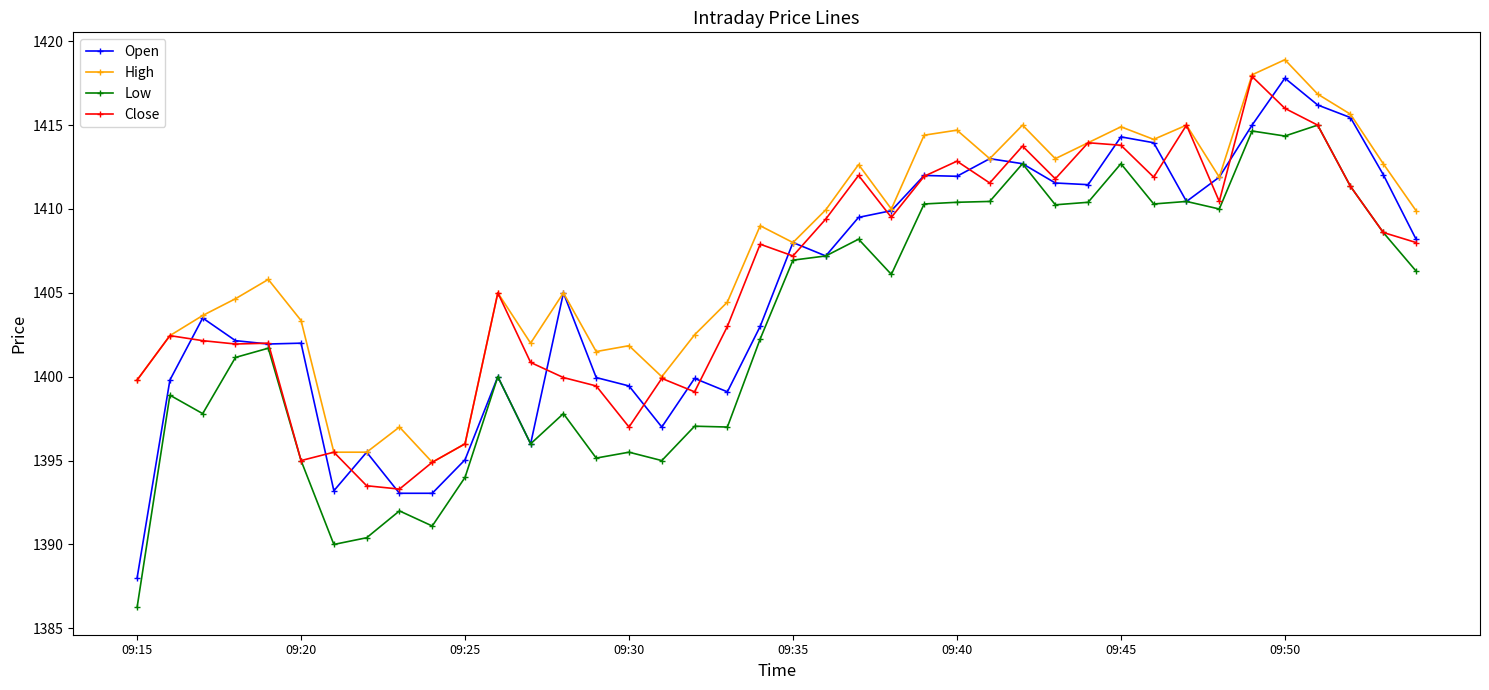

Count the number of data series in this chart.

4